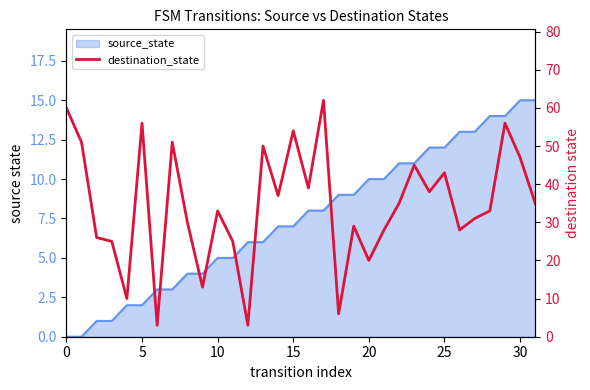

How many lines are shown in the chart?

1